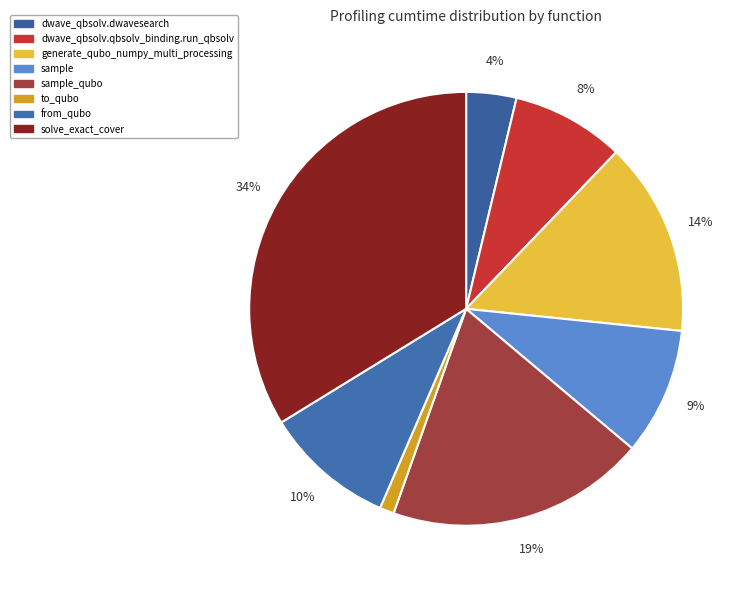

Does to_qubo represent more than half of the total?

No